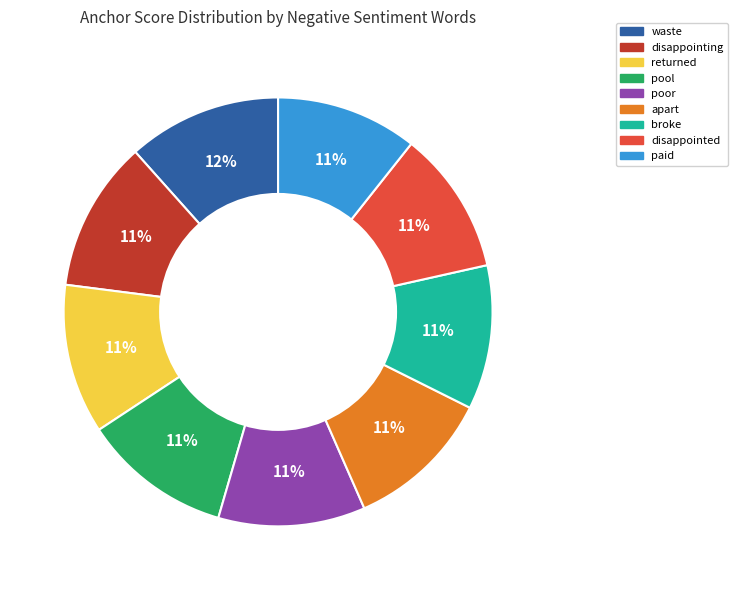

How many slices are in this pie chart?

9